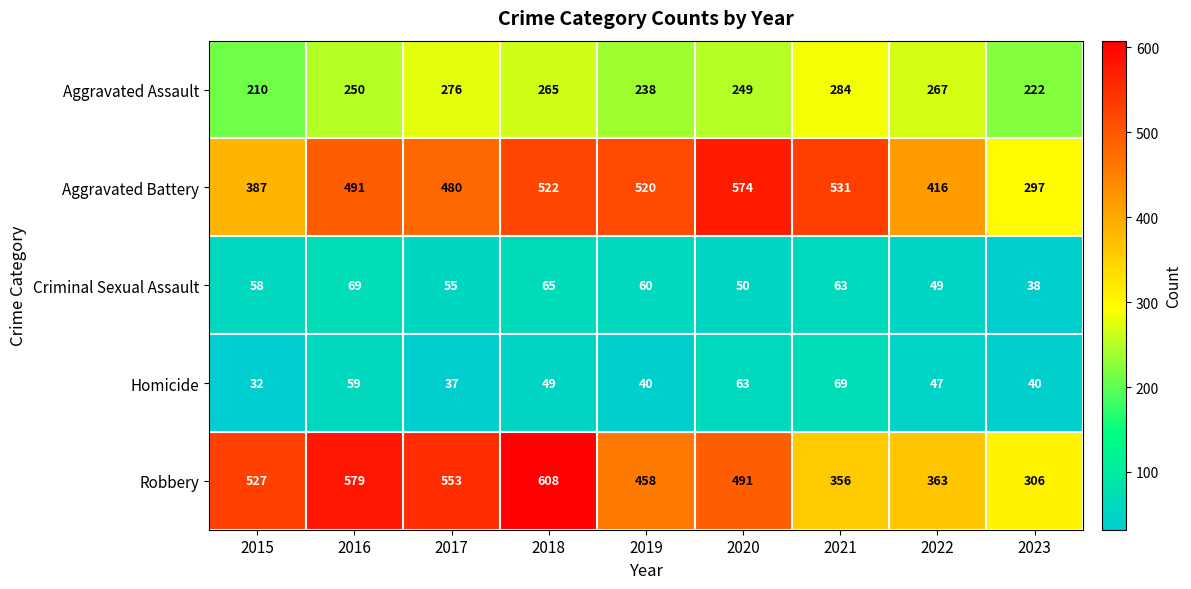

What is the difference between the Criminal Sexual Assault values at 2015 and 2022?

9